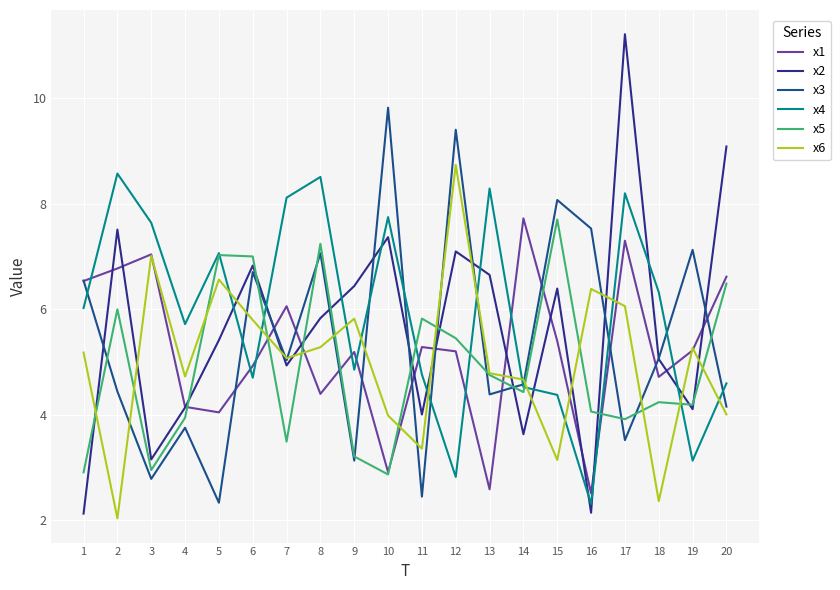

Is it true that x4 equals 5.8 at 8?

False